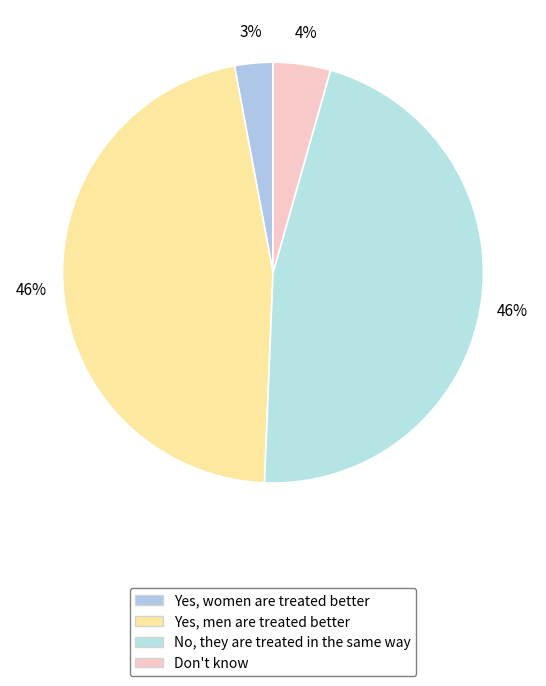

Is it true that Don't know is 4% of the pie?

True